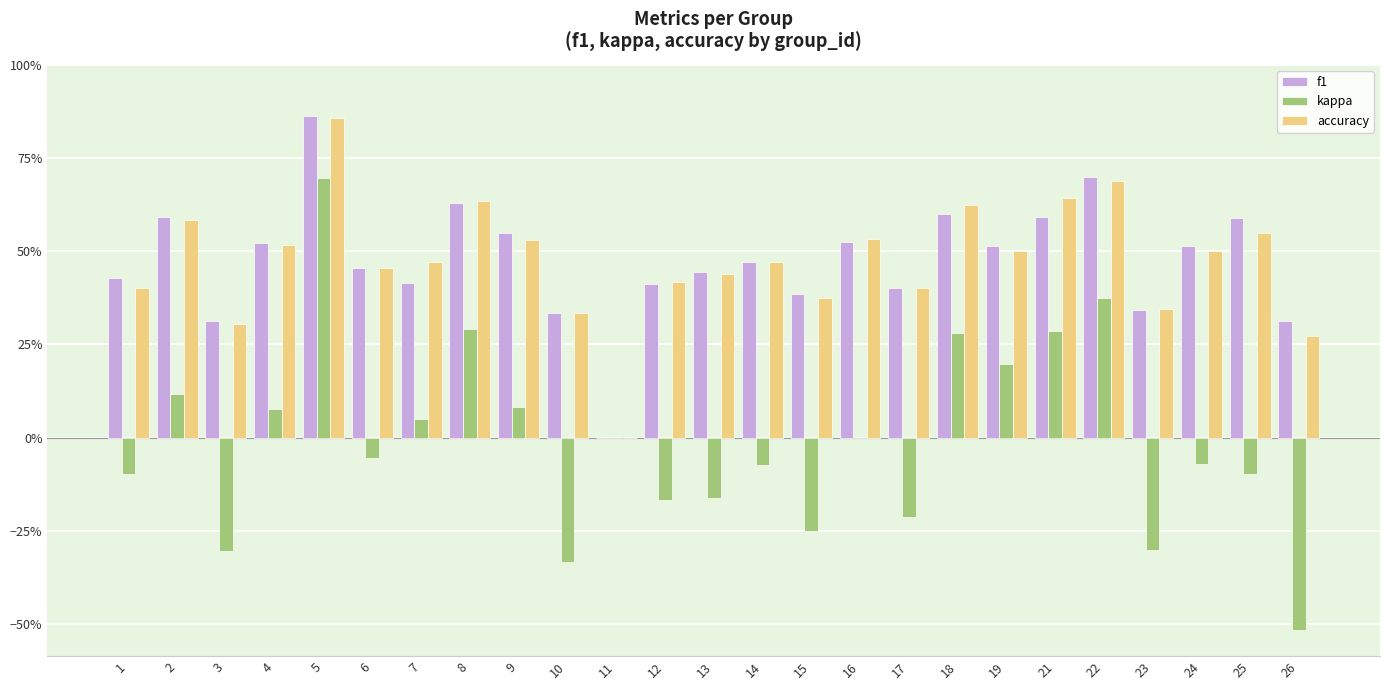

What is the total value across all series at 5?

2.4